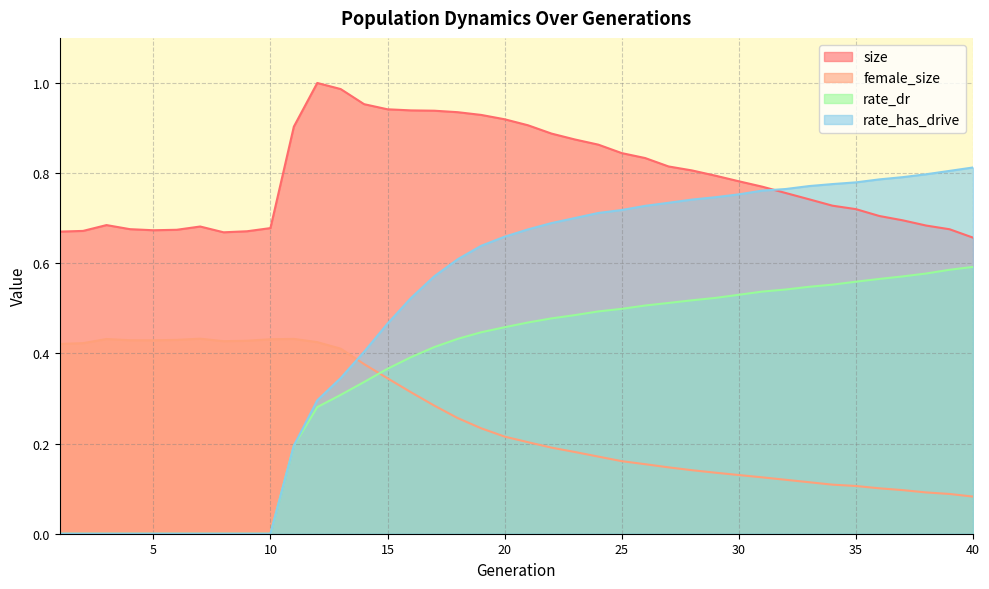

List the labels in order of size value, largest first.

12, 13, 14, 15, 16, 17, 18, 19, 20, 21, 11, 22, 23, 24, 25, 26, 27, 28, 29, 30, 31, 32, 33, 34, 35, 36, 37, 3, 38, 7, 10, 4, 39, 6, 5, 2, 9, 1, 8, 40